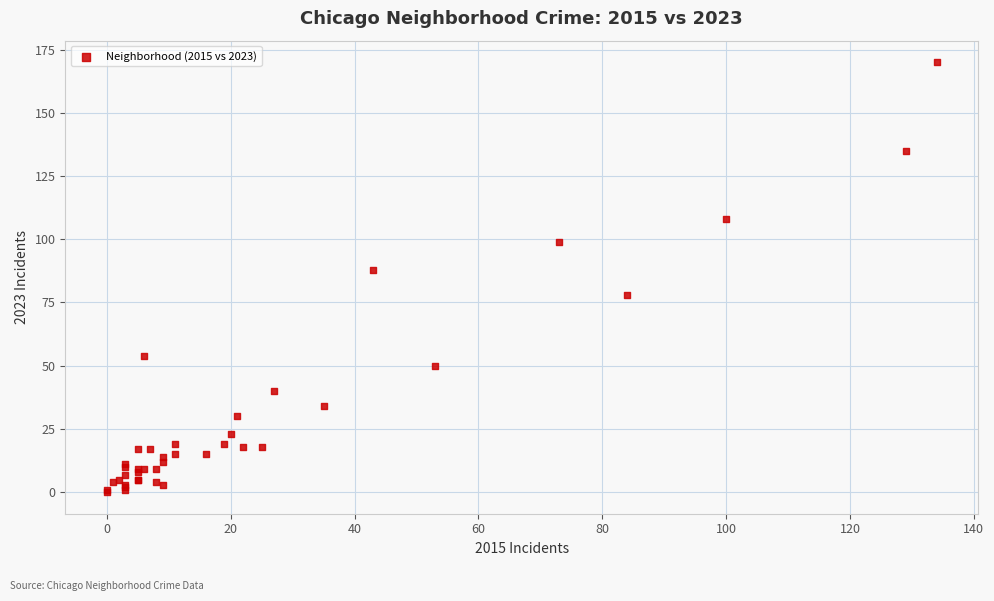

What Y value in the scatter plot is closest to 85?

88